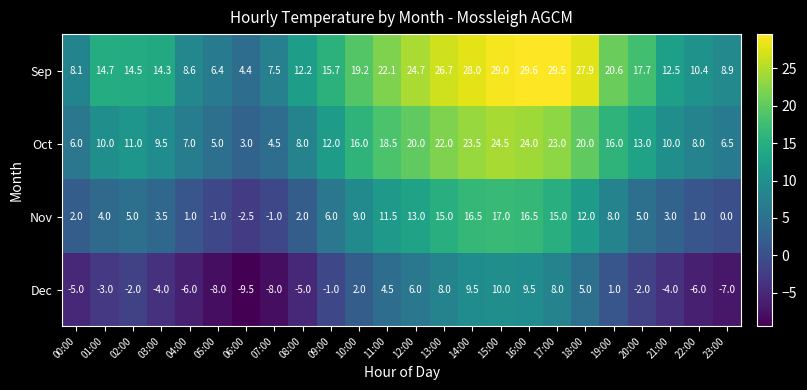

Which series has the widest spread of values?

Sep